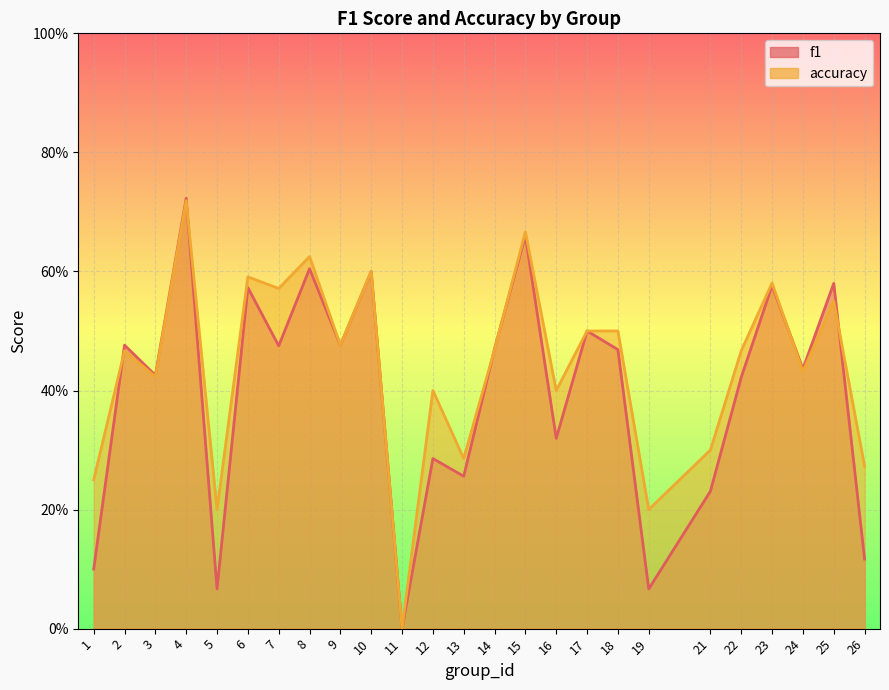

How many lines are shown in the chart?

2